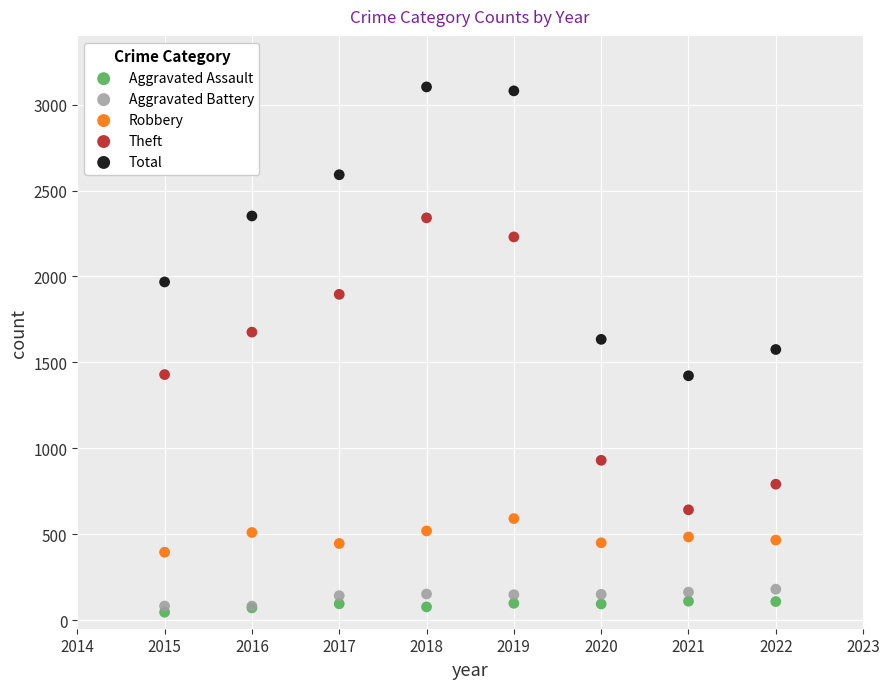

Which series reaches the maximum Y coordinate?

Total